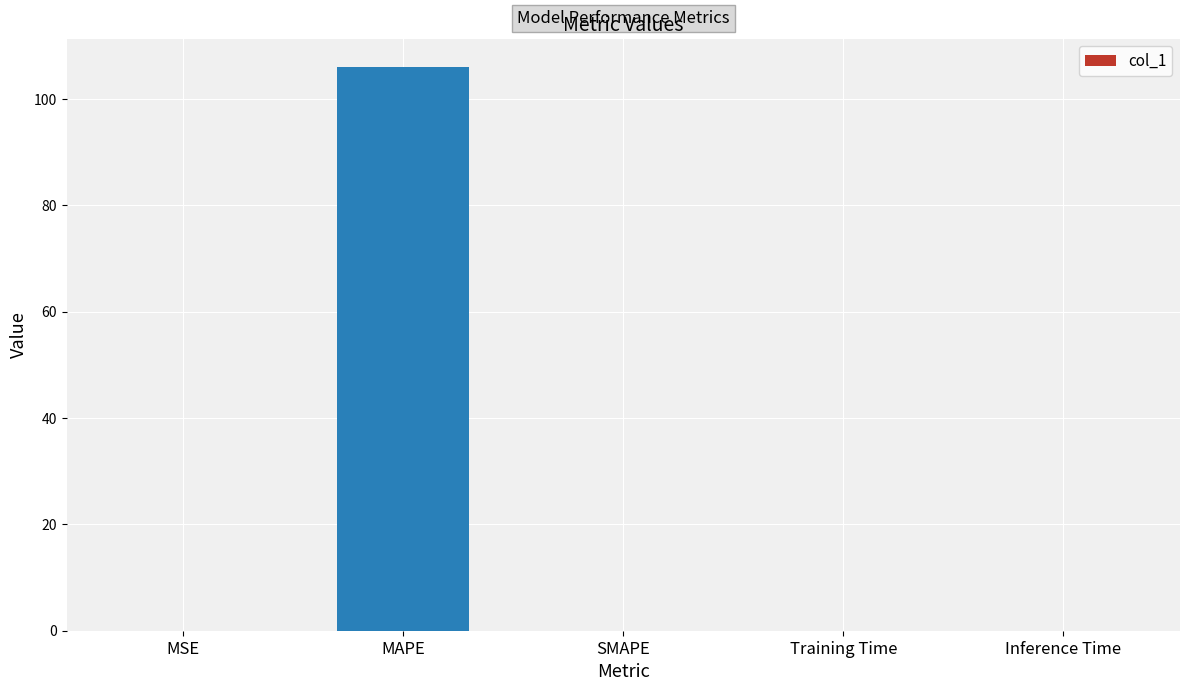

Between MAPE and Inference Time, which is larger?

MAPE